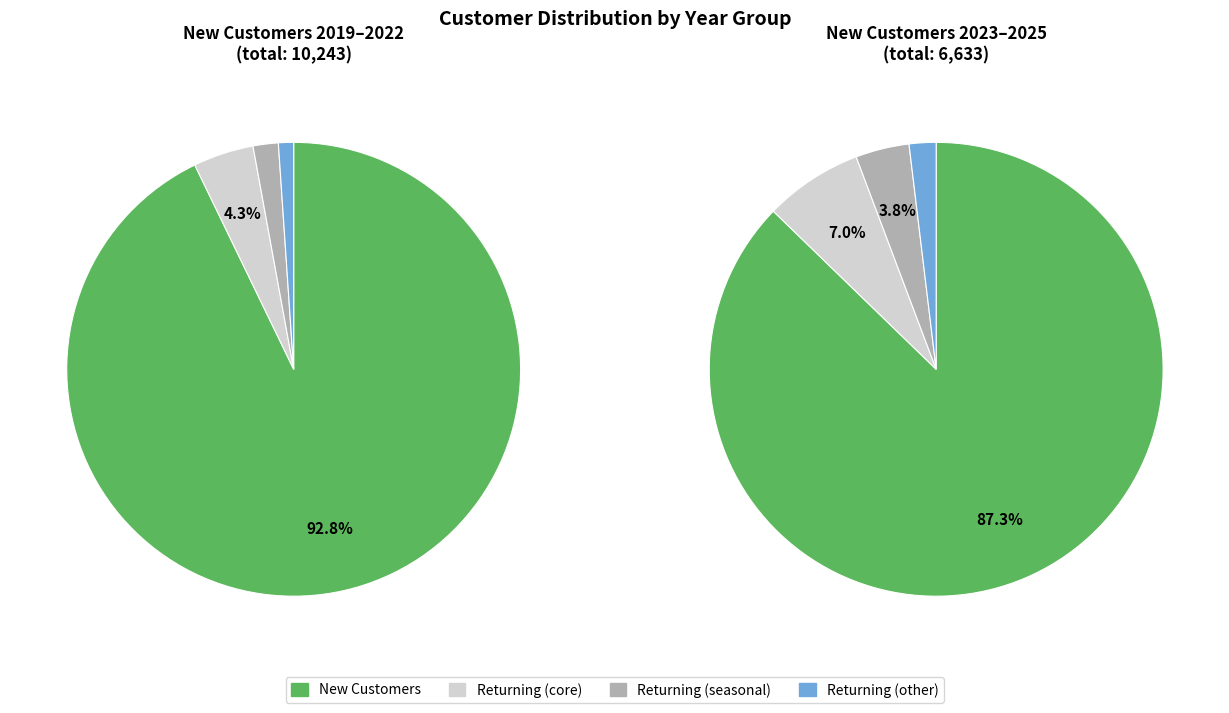

The 2025 slice represents 23% of the pie. True or false?

False